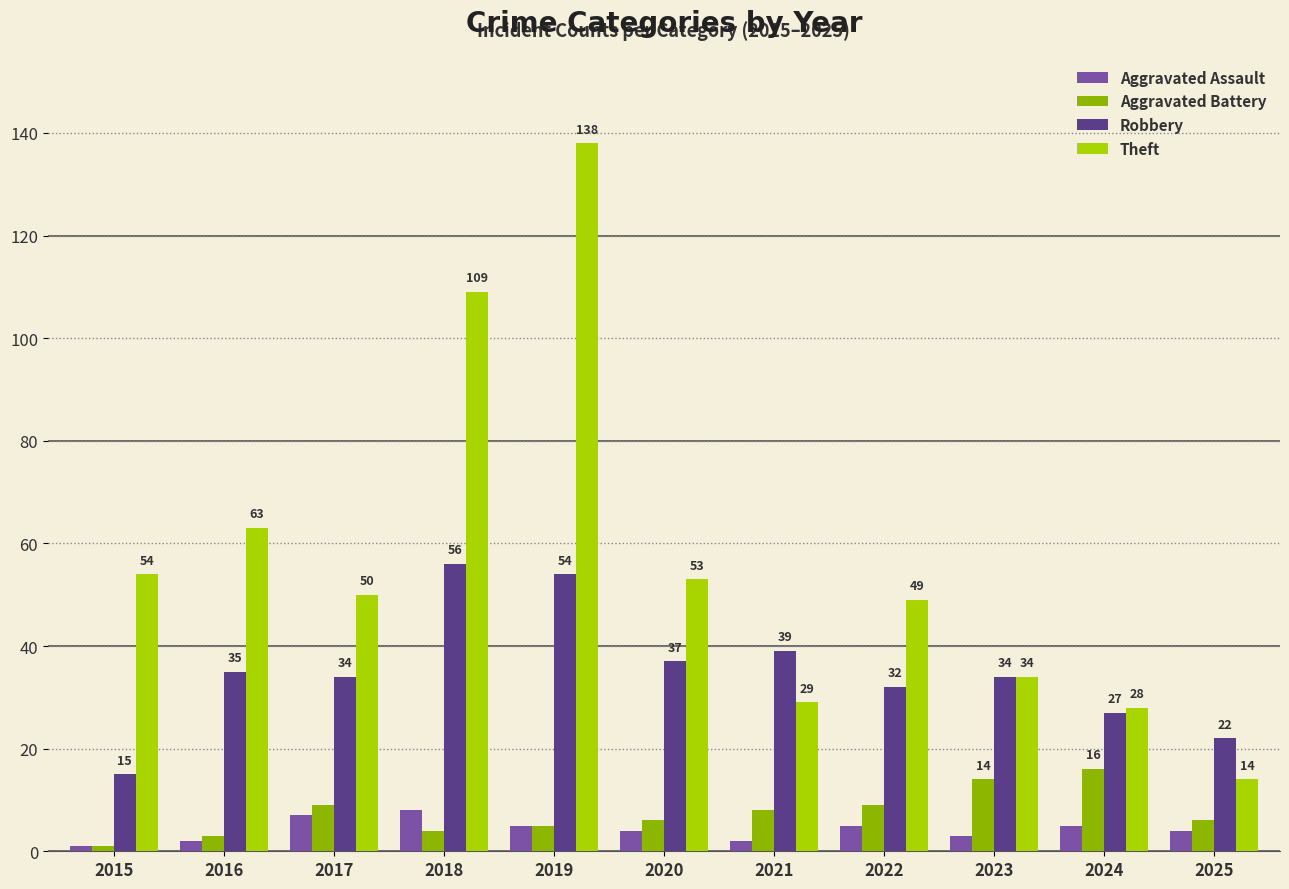

At 2018, list the series in order from smallest to largest.

Aggravated Battery, Aggravated Assault, Robbery, Theft